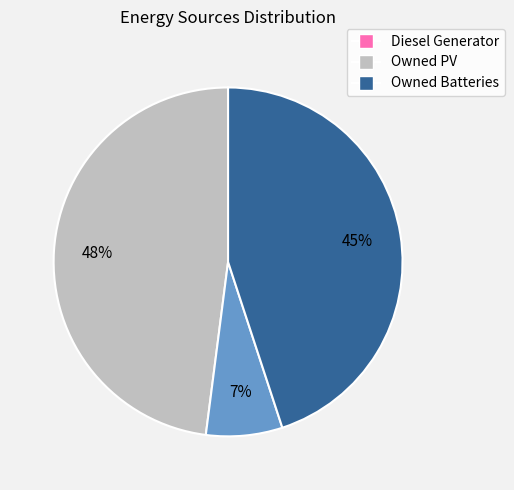

Which has a higher value, Diesel Generator or Owned Batteries?

Diesel Generator